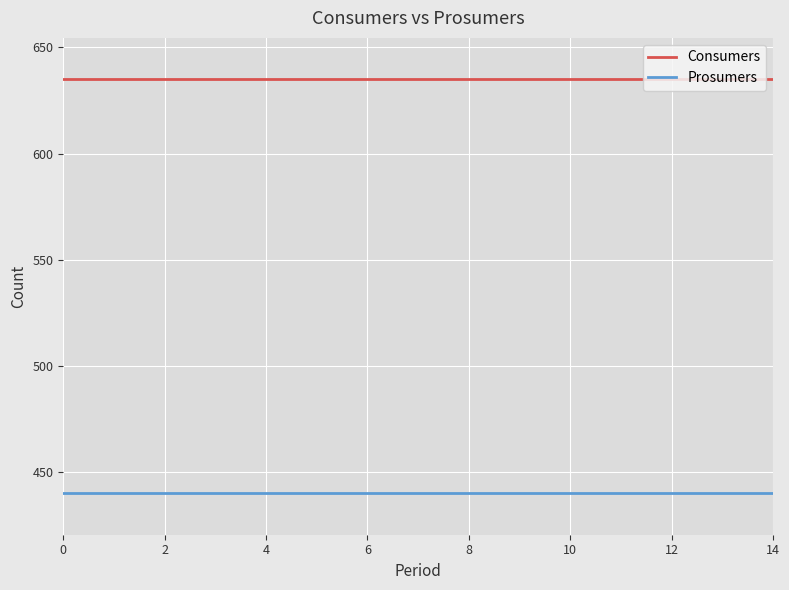

How many categories are shown in the chart?

15